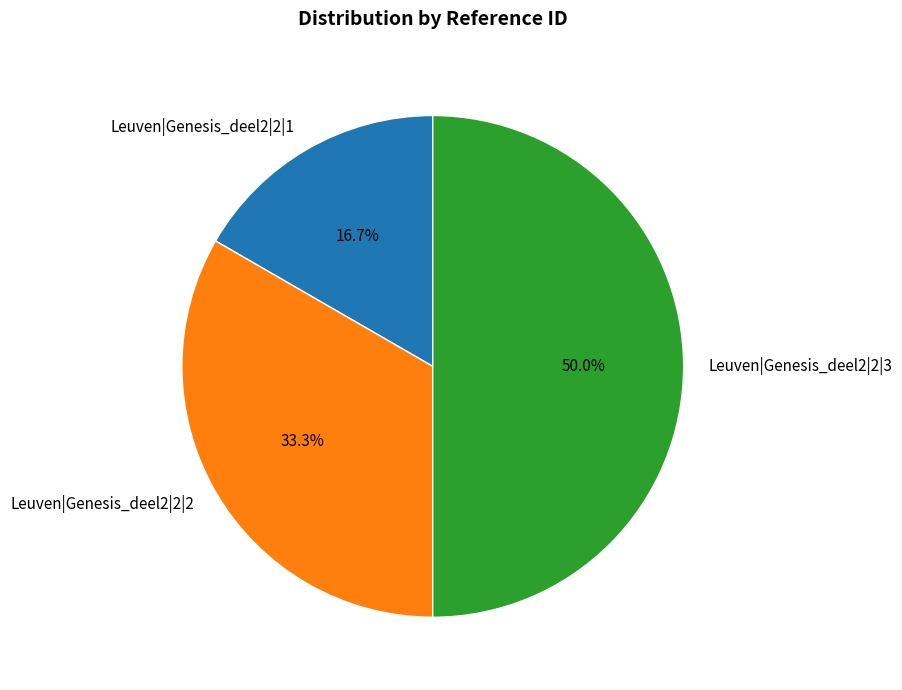

Does Leuven|Genesis_deel2|2|1 represent more than half of the total?

No